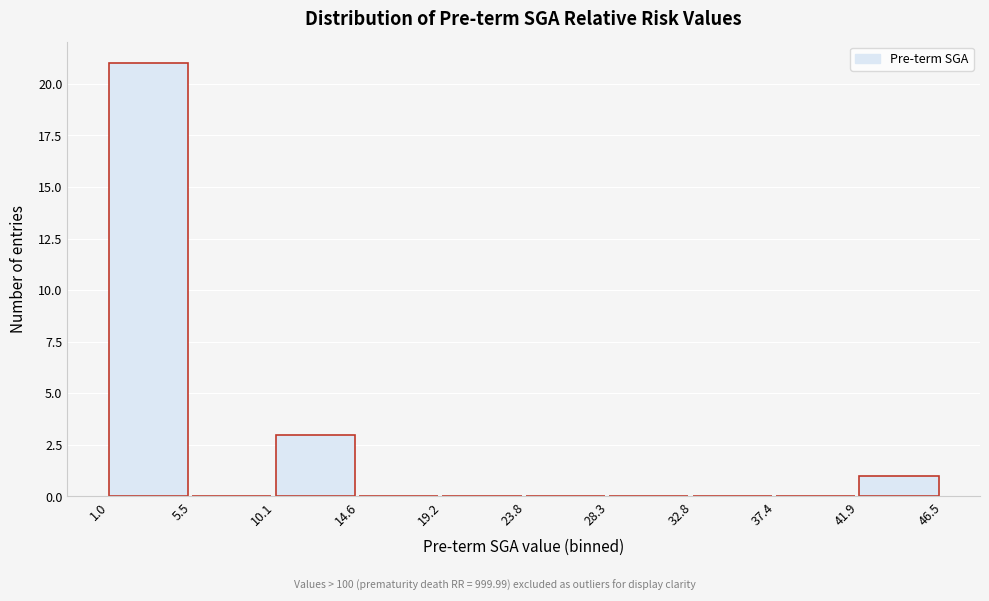

What is the height of the bar covering 10.1 to 14.6 on the x-axis? The values are not printed on the chart, so give them approximately, as read against the axis.

3